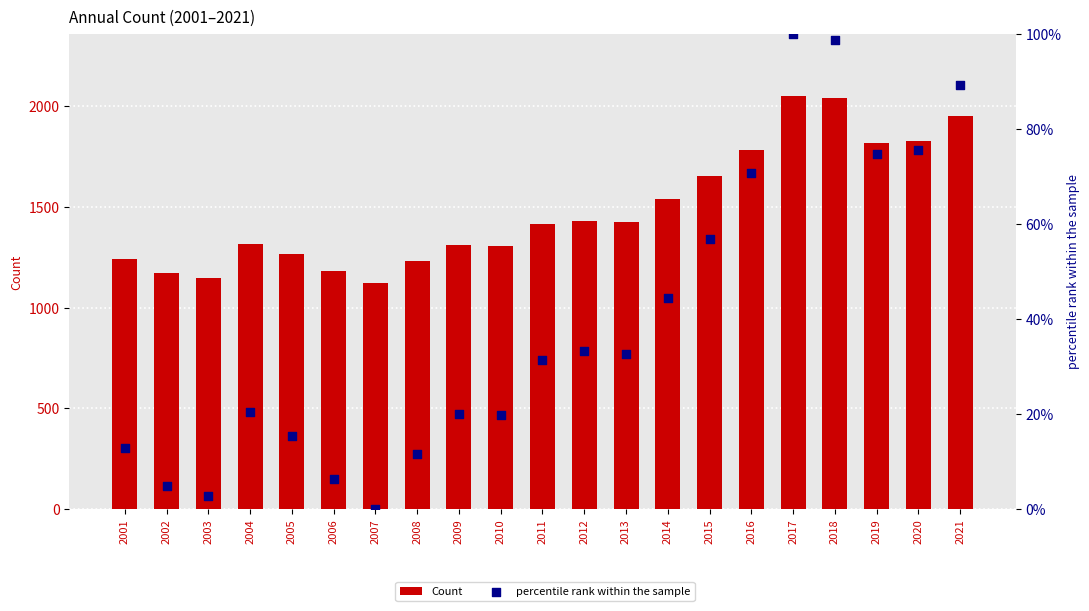

Which series has the largest total across all categories?

Count